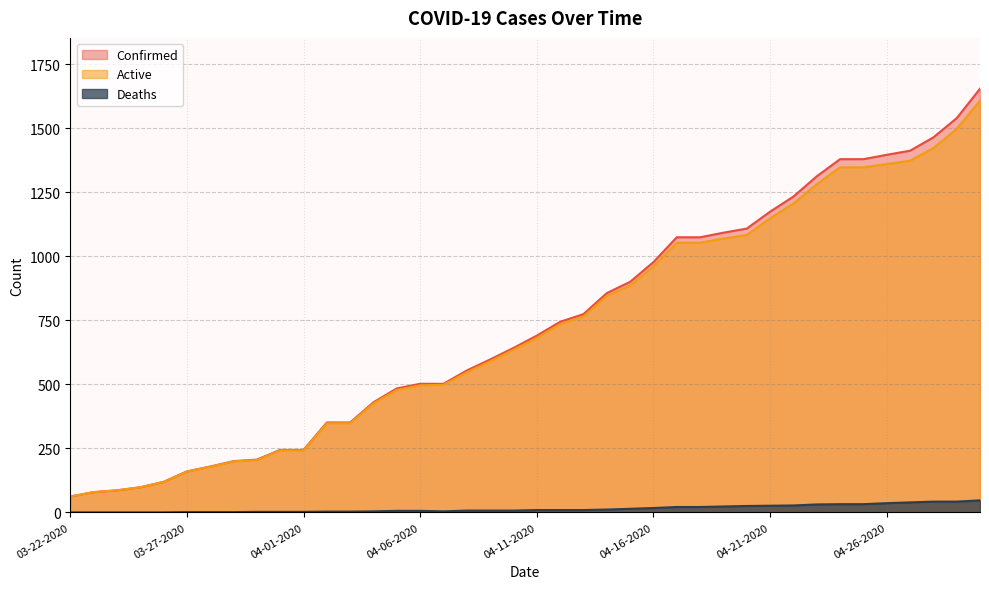

The Confirmed series shows 799 at 04-26-2020. True or false?

False